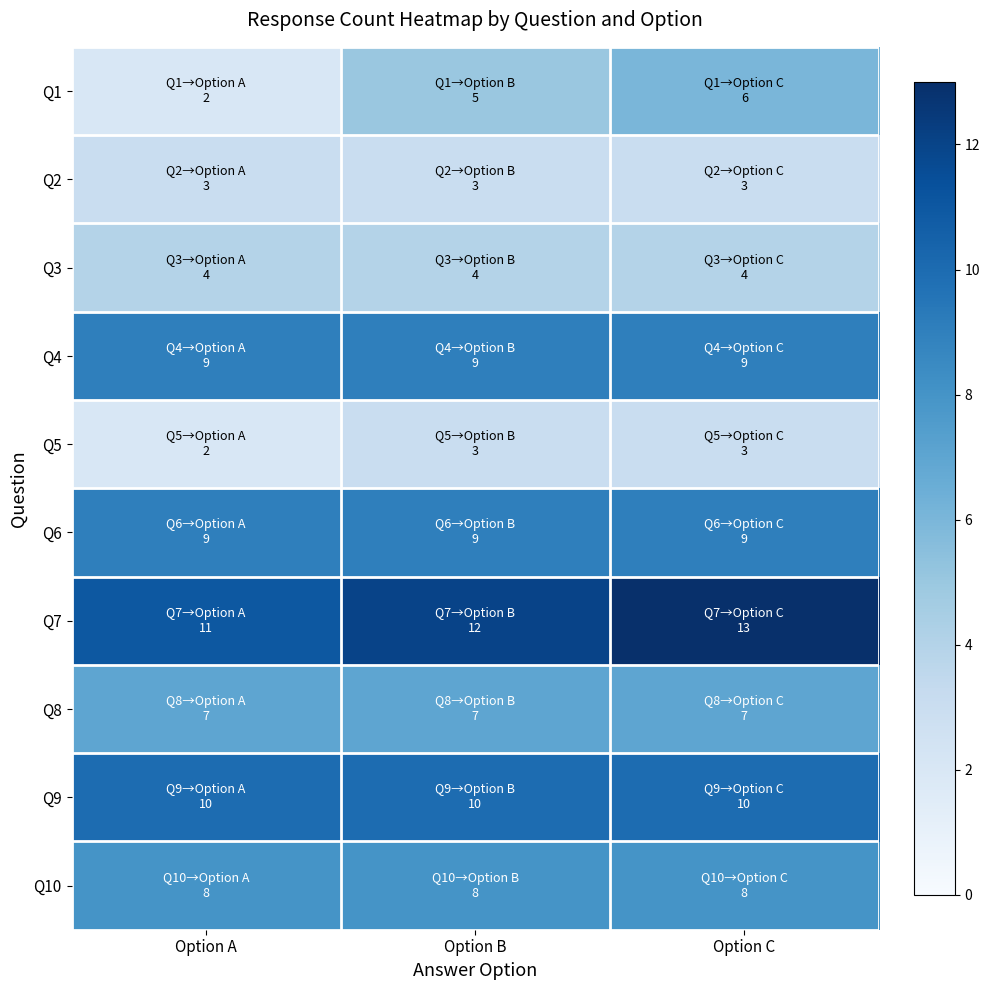

Reading left to right, extract all data points from this chart.

Q1: Option A=2	Option B=5	Option C=6
Q2: Option A=3	Option B=3	Option C=3
Q3: Option A=4	Option B=4	Option C=4
Q4: Option A=9	Option B=9	Option C=9
Q5: Option A=2	Option B=3	Option C=3
Q6: Option A=9	Option B=9	Option C=9
Q7: Option A=11	Option B=12	Option C=13
Q8: Option A=7	Option B=7	Option C=7
Q9: Option A=10	Option B=10	Option C=10
Q10: Option A=8	Option B=8	Option C=8